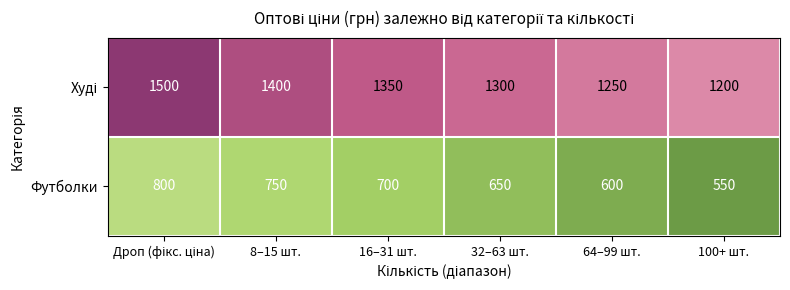

What is the difference between the highest and lowest values at 8–15 шт.?

650